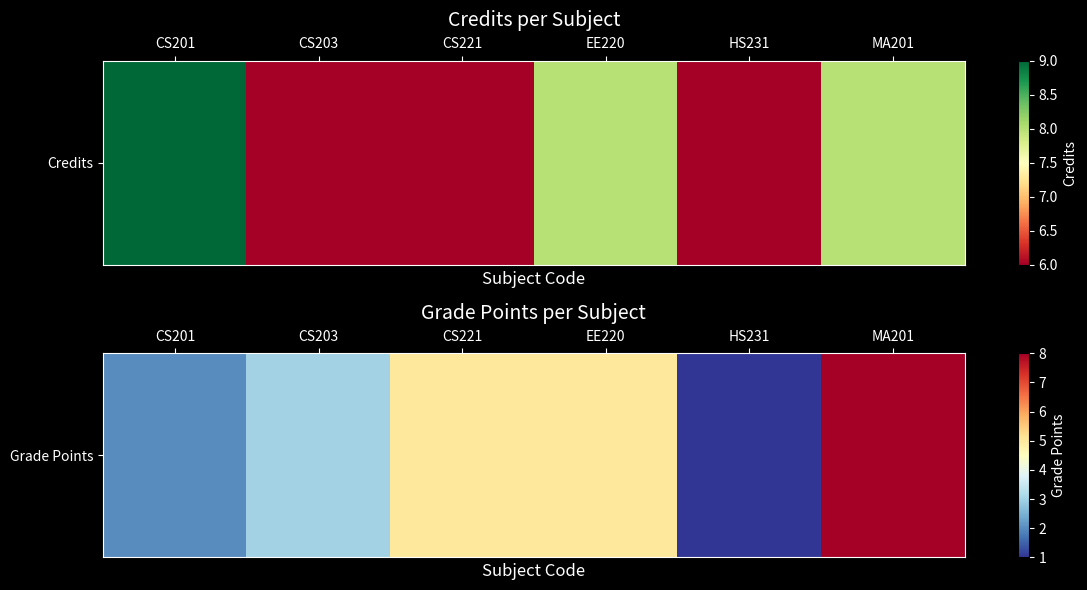

The value at CS221 is 5. True or false?

True